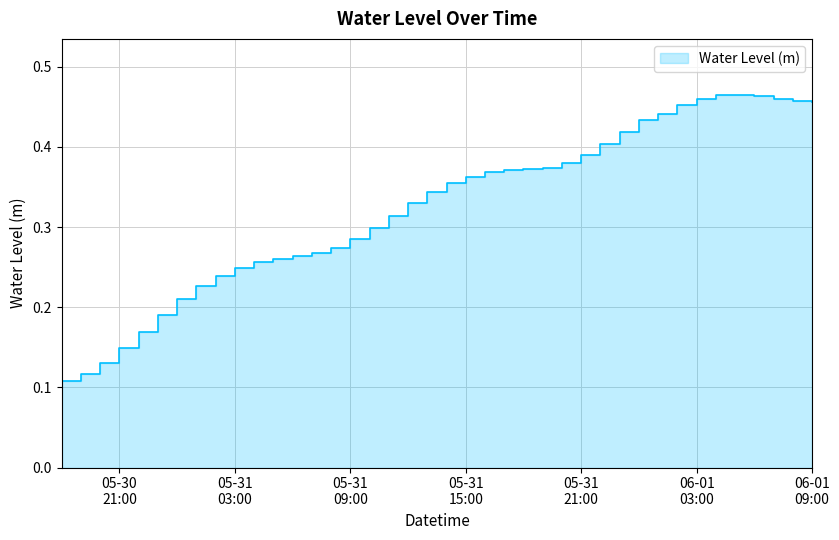

What is the approximate value at 2024-05-31 20:00:00?

0.4